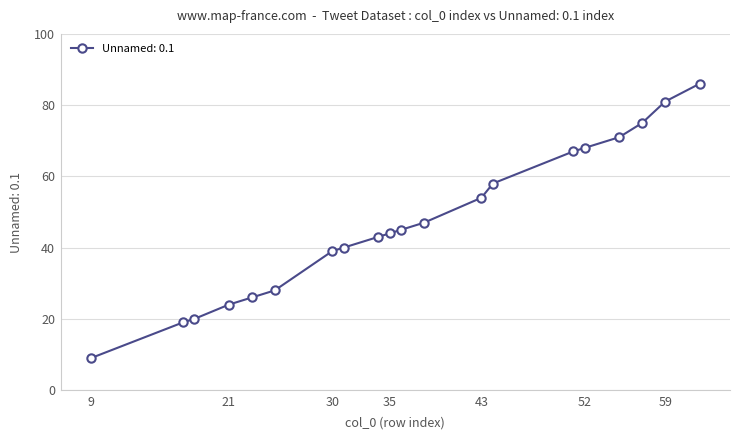

Reading right to left, transcribe all the data shown in this chart.

86	81	75	71	68	67	58	54	47	45	44	43	40	39	28	26	24	20	19	9